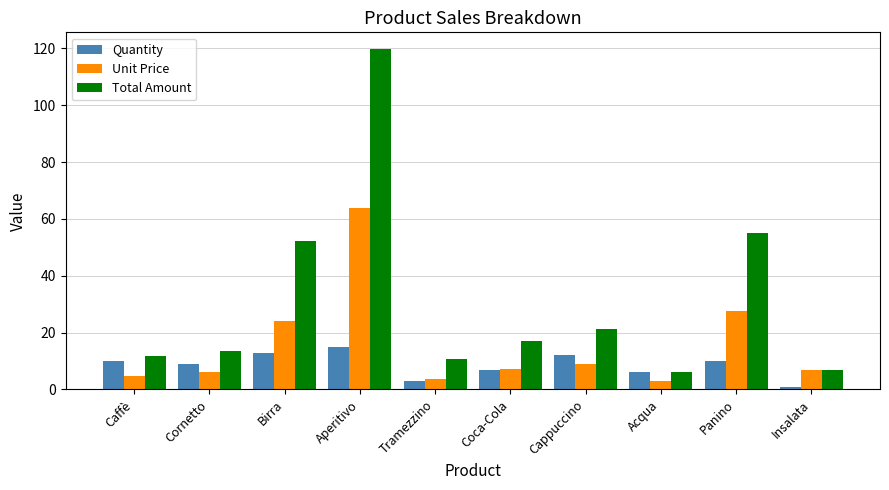

What are all the series names shown in the legend?

Quantity, Unit Price, Total Amount